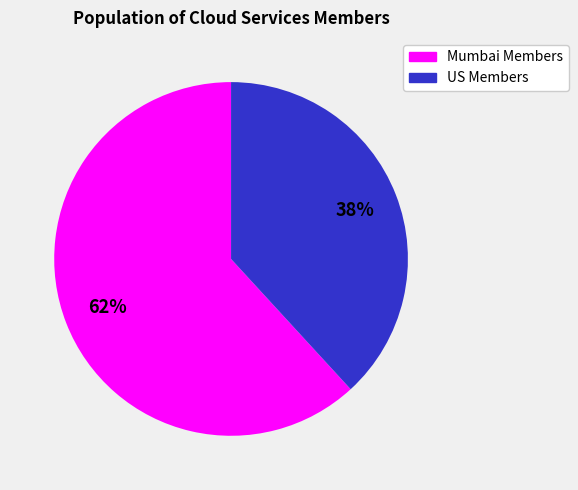

Is there any slice that represents more than half of the pie?

Yes